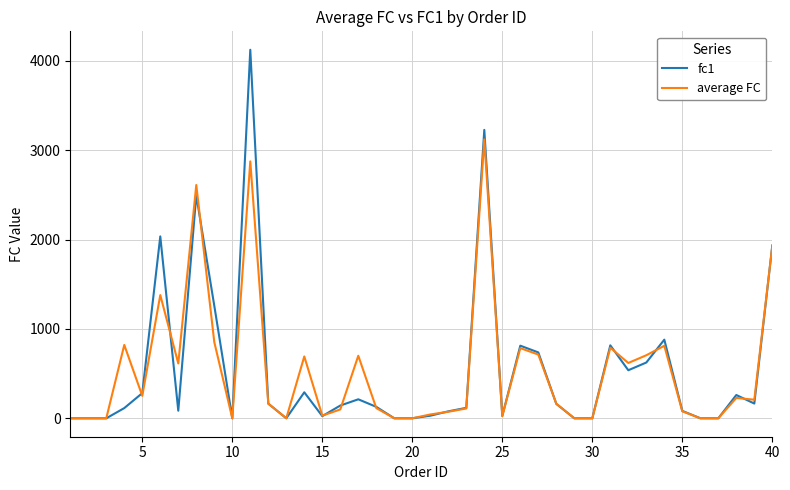

Which series has the widest spread of values?

fc1